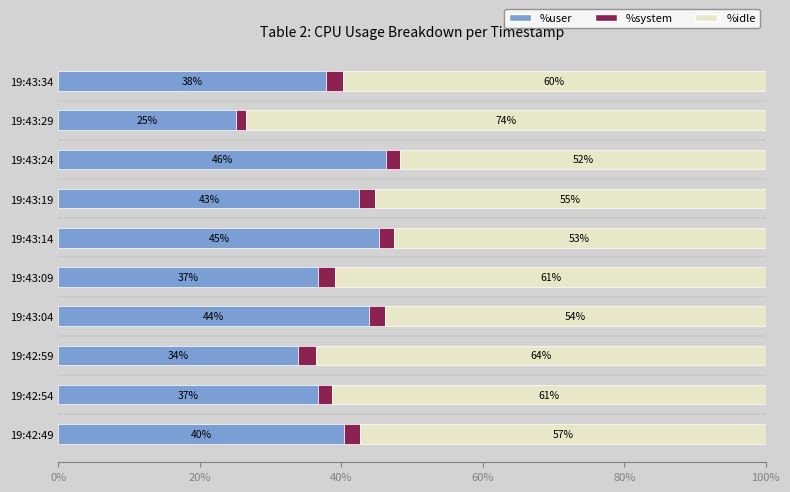

What are all the series names shown in the legend?

%user, %system, %idle